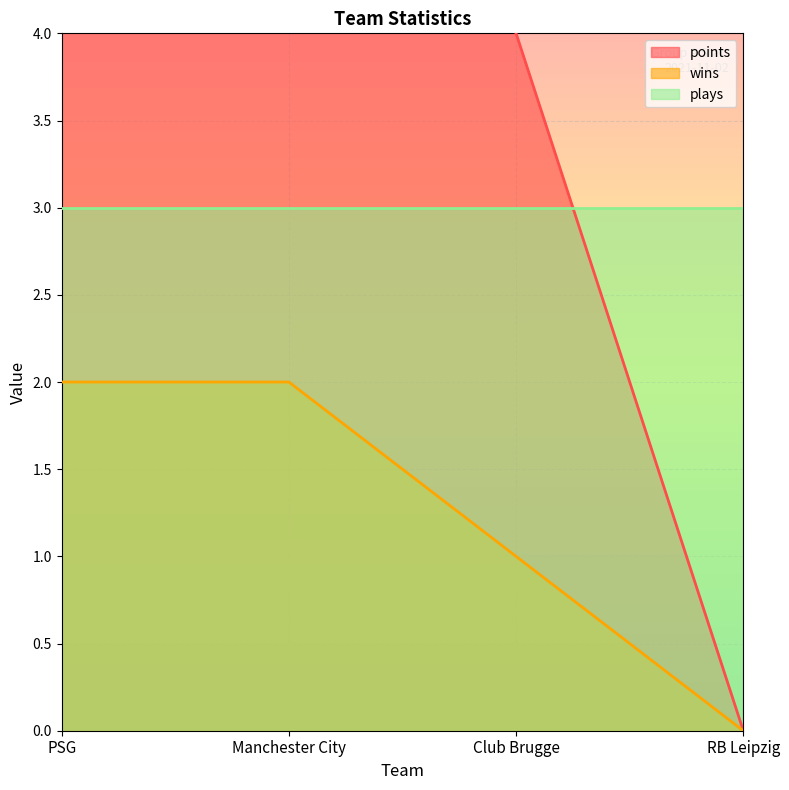

What is the difference between the wins values at RB Leipzig and PSG?

2